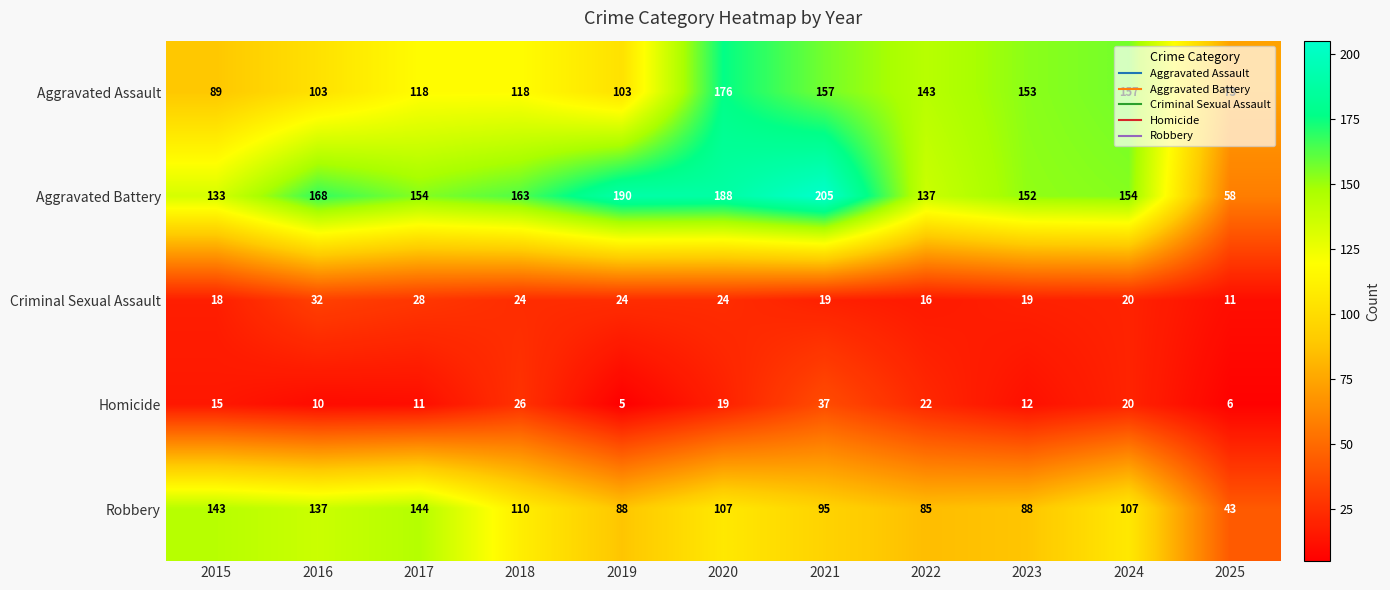

What is the total value across all series at 2018?

441